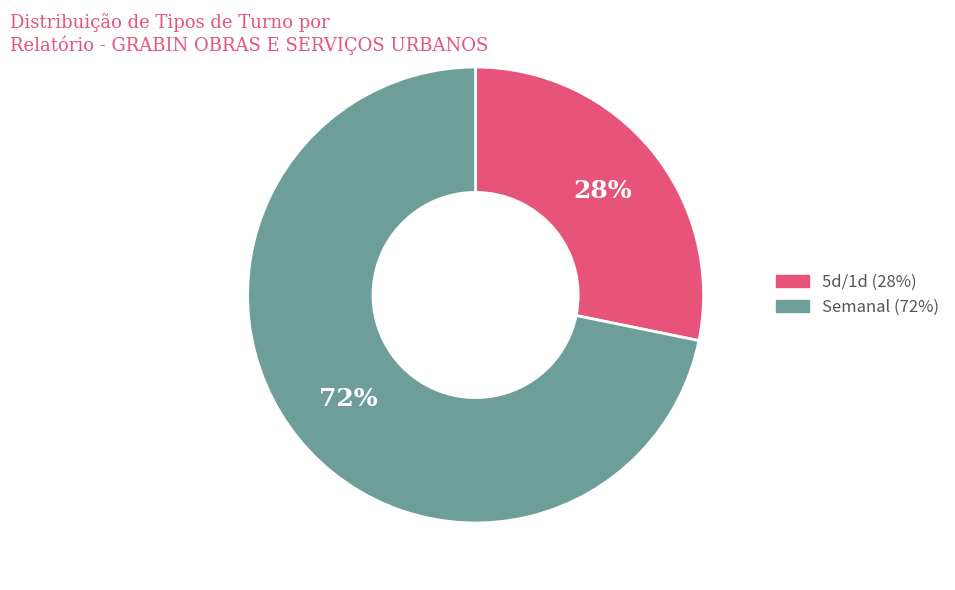

How many segments does this pie chart have?

2